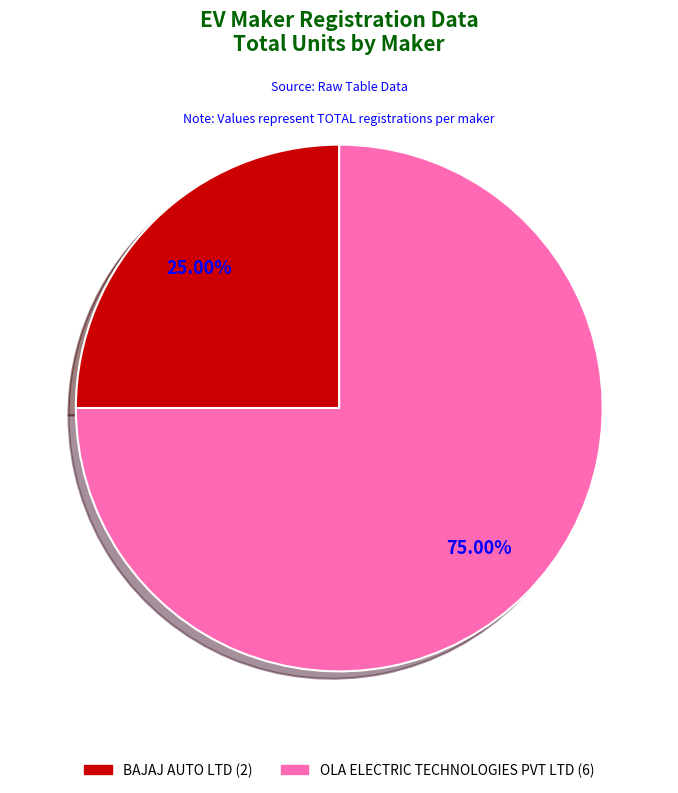

Approximately how many times larger is the value at OLA ELECTRIC TECHNOLOGIES PVT LTD compared to BAJAJ AUTO LTD?

3.0